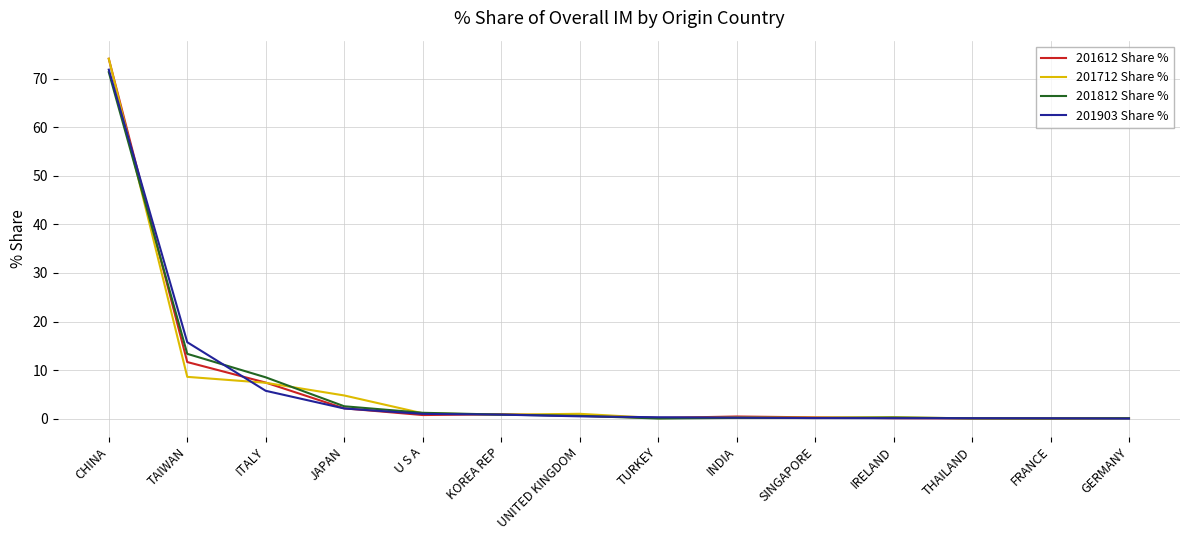

True or false: 201612 Share % has a value of 26.8 at CHINA.

False